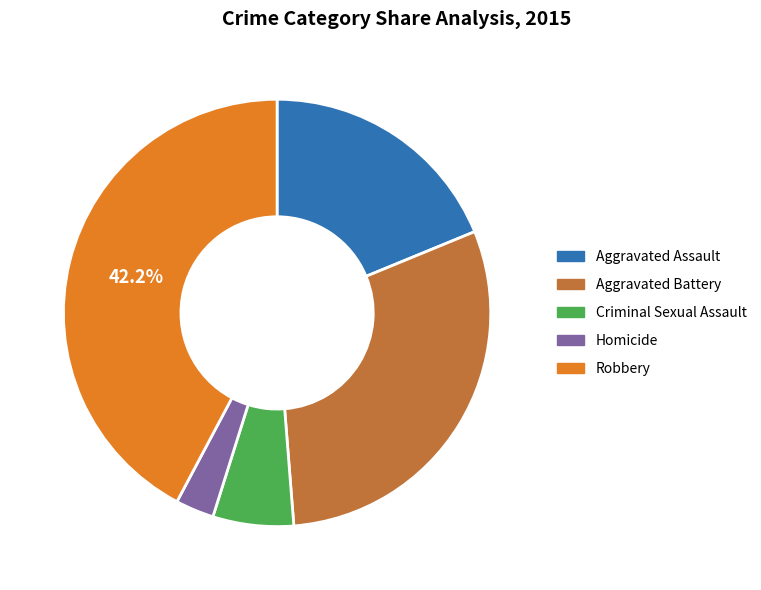

Is there a majority slice in this chart?

No